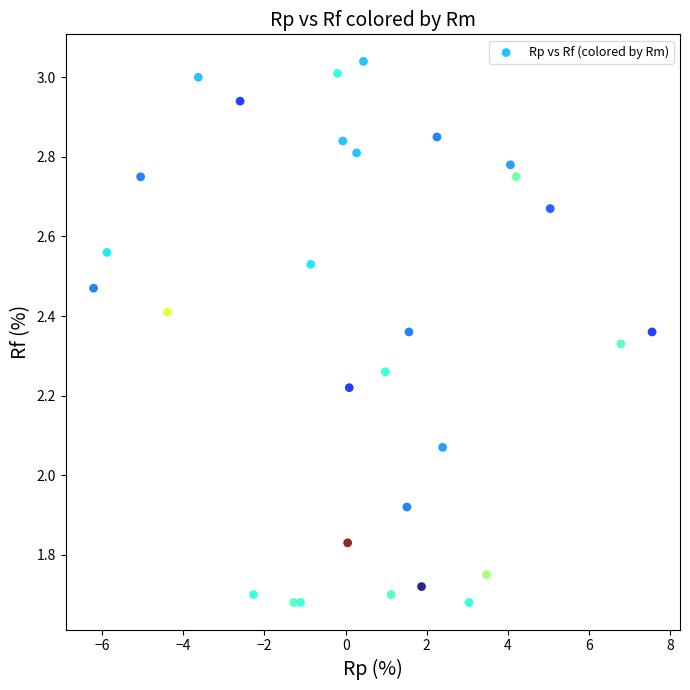

What is the range of Y values (max minus min)?

1.4